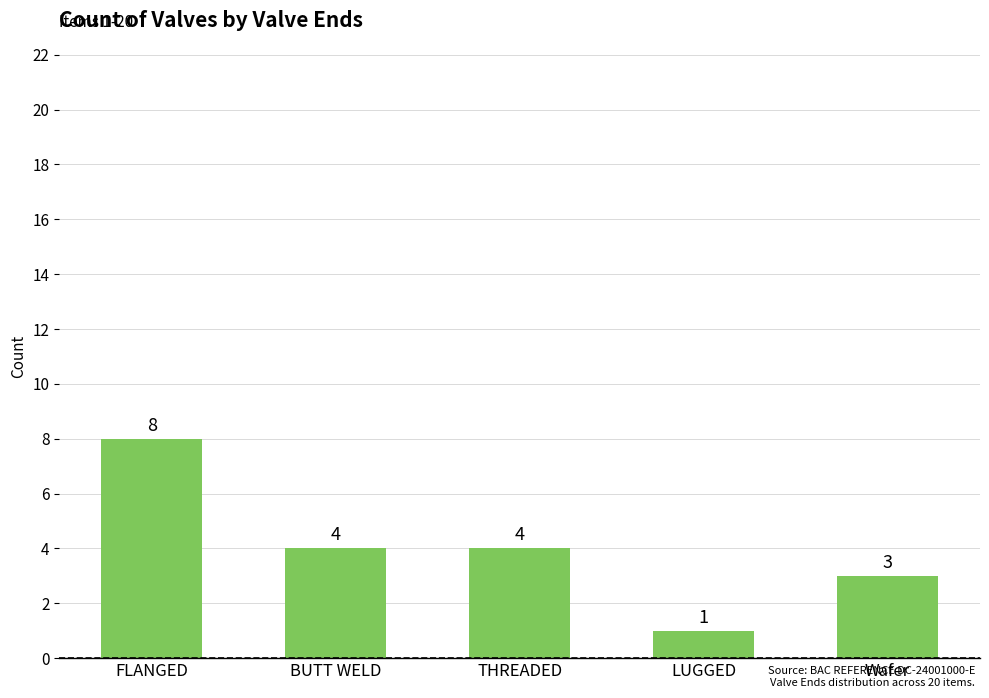

How many distinct data groups are displayed?

1